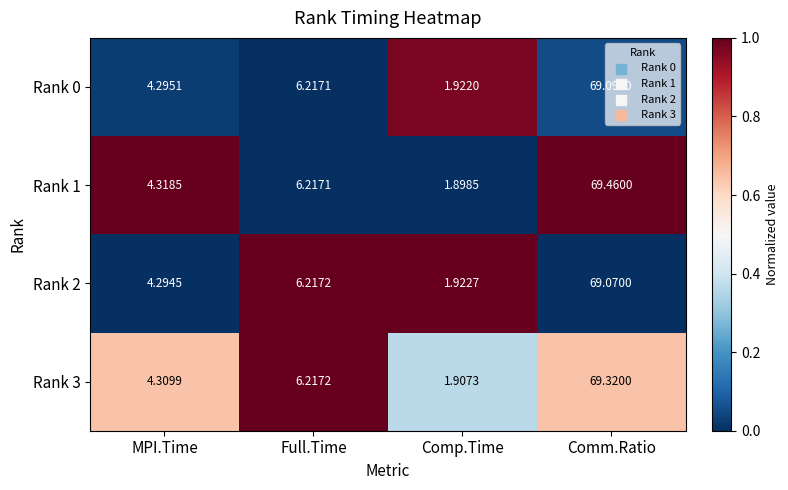

Is the value of Rank 3 at MPI.Time greater than the value of Rank 1 at Comp.Time?

Yes